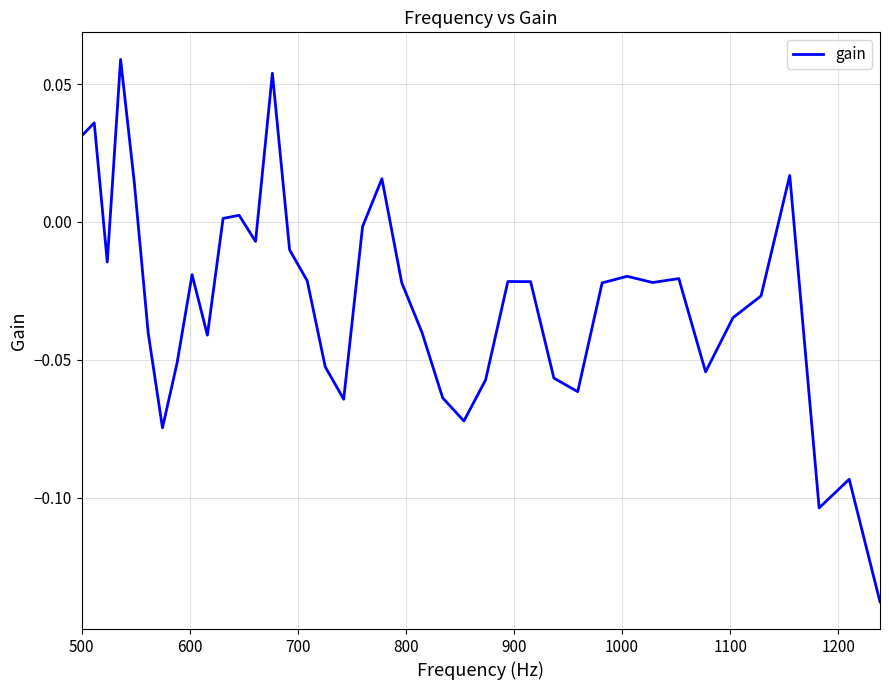

How many lines are shown in the chart?

1